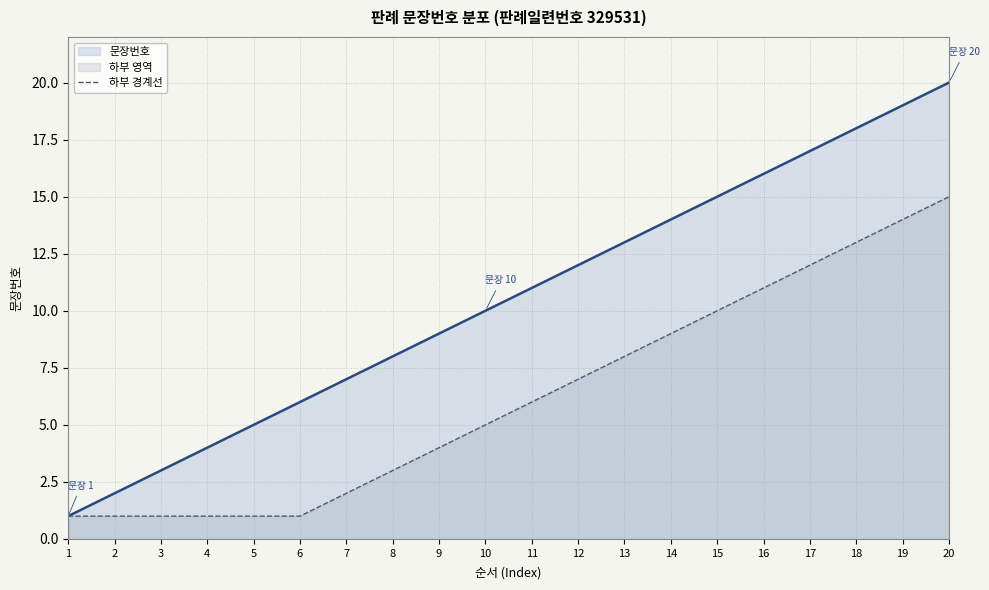

List the series in order of their overall mean, highest first.

문장번호, 하부 경계선